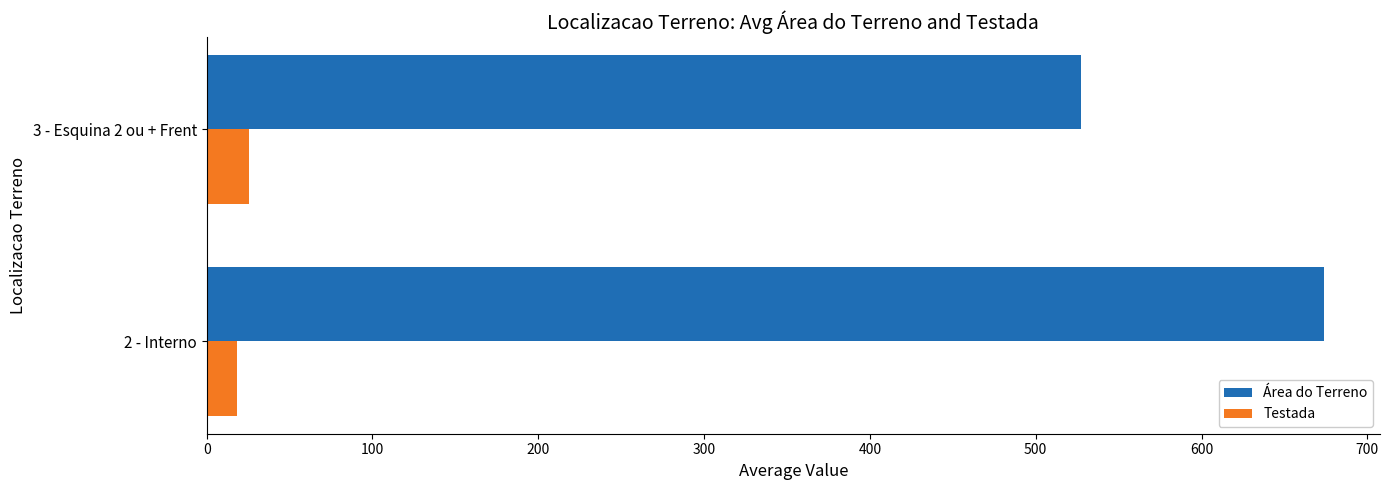

What is the difference between the maximum and minimum values in the Área do Terreno series?

146.8